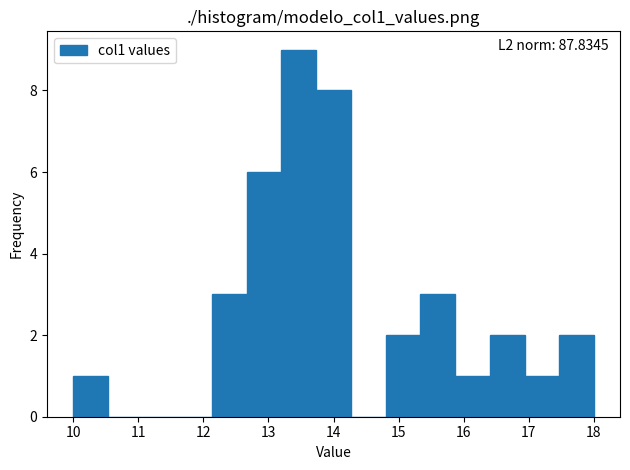

Which range on the x-axis has the tallest bar?

13.2 to 13.7